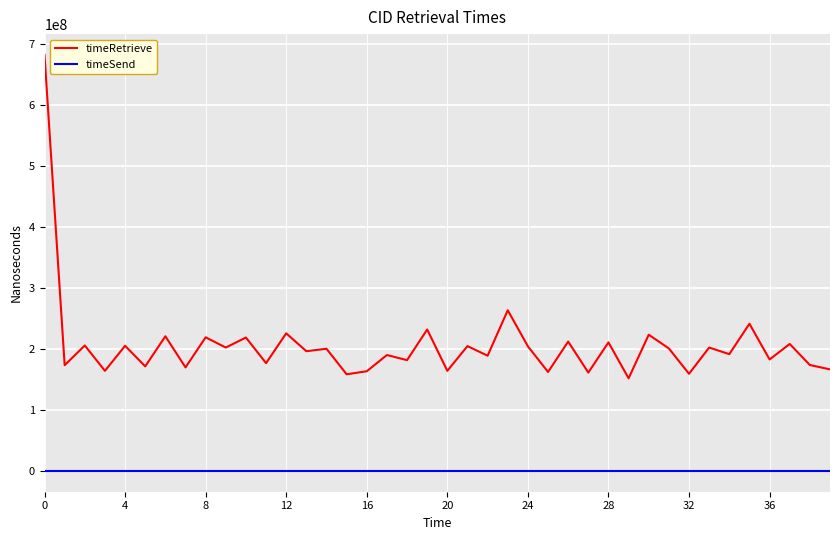

Does the chart display data point markers on the line(s)?

No